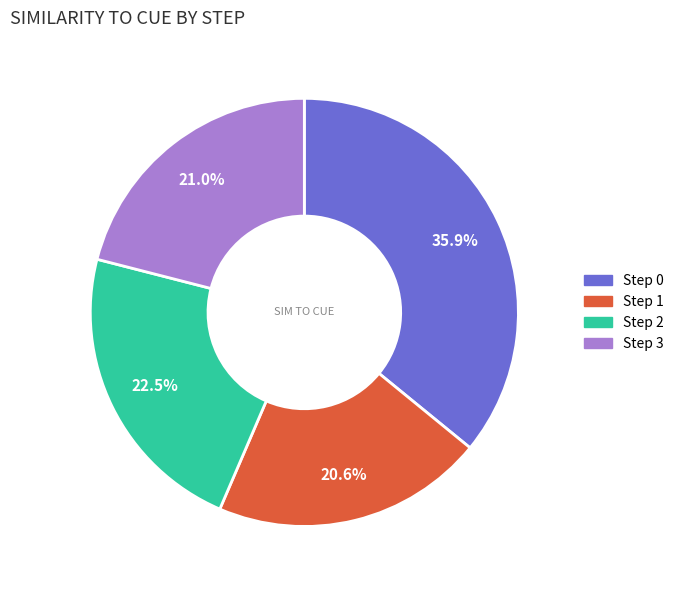

Does any single category account for the majority?

No